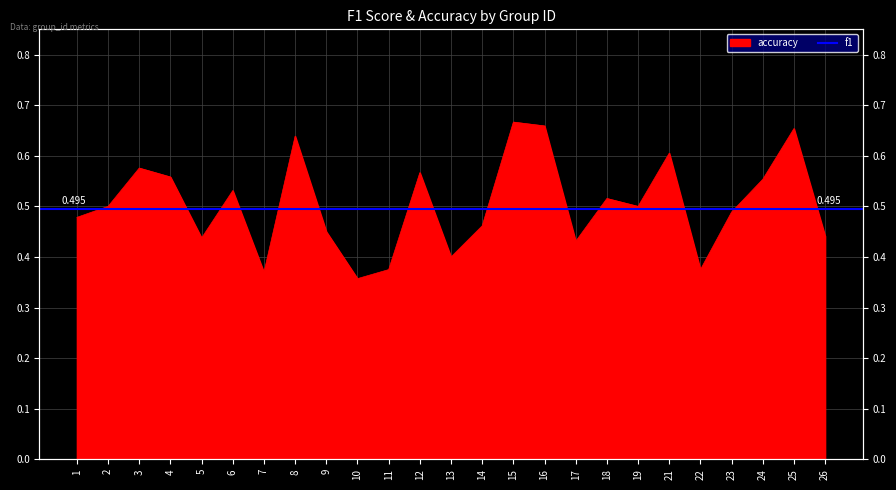

What is the difference between the maximum and minimum values?

0.3